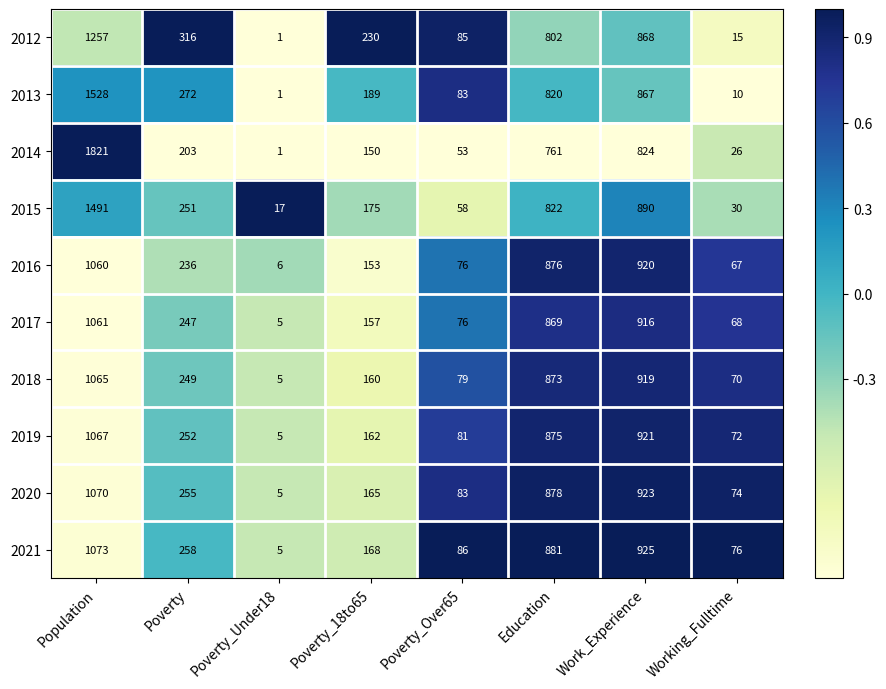

Which series has the largest total across all categories?

2014